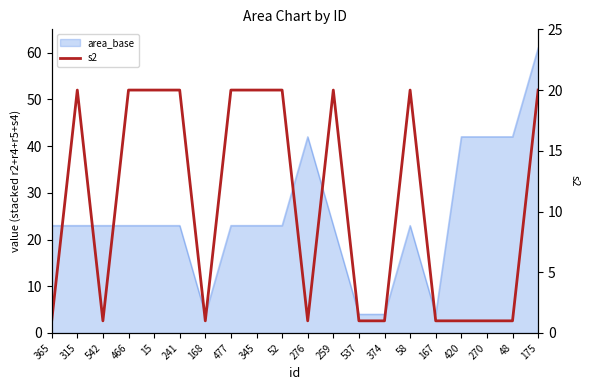

True or false: there are more than 1 points higher than both neighbors.

True